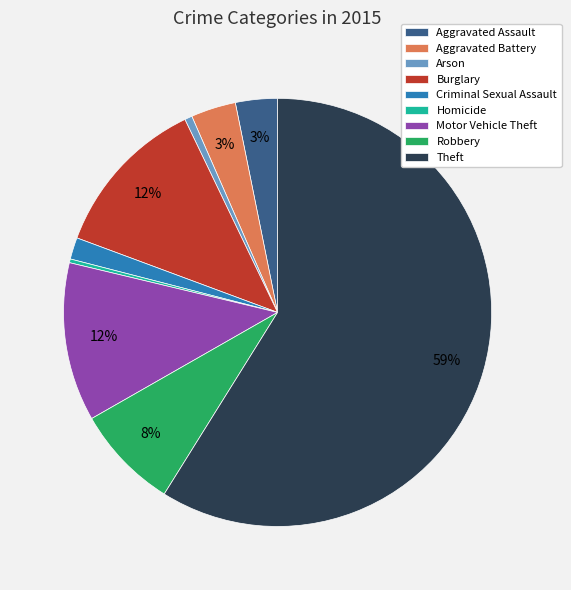

To the nearest percent, what is the difference between the largest and smallest slice percentages?

59%